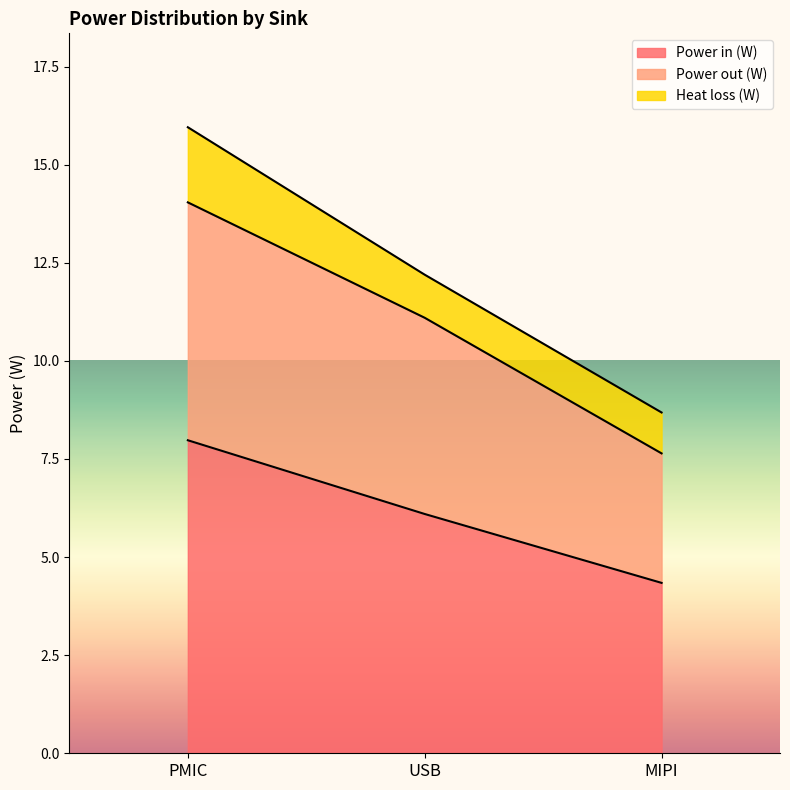

What is the maximum value for Power in (W)?

8.0